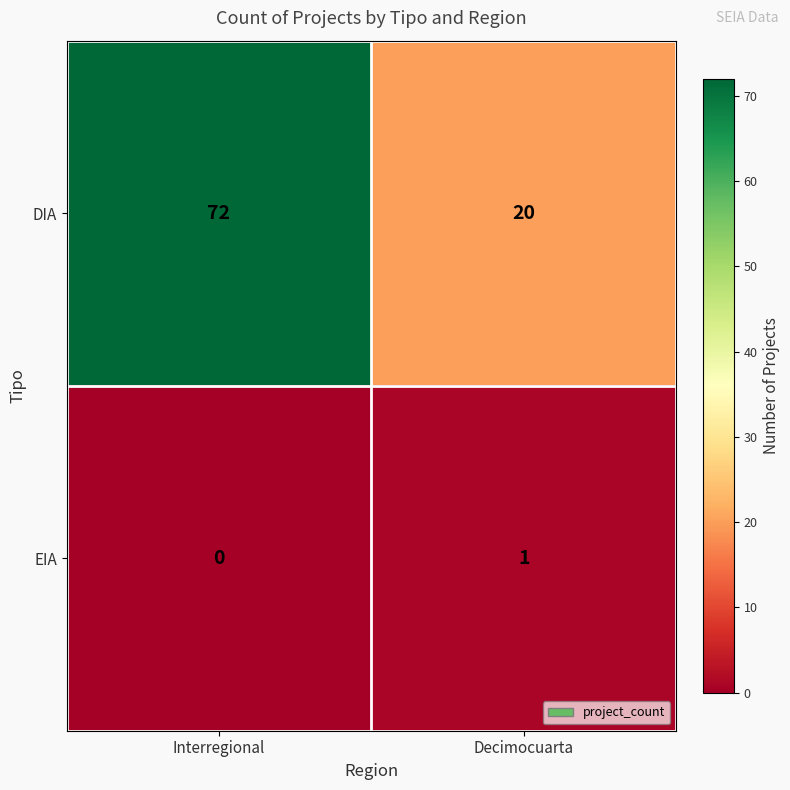

Reading right to left, transcribe all the data shown in this chart.

DIA: 20	72
EIA: 1	0